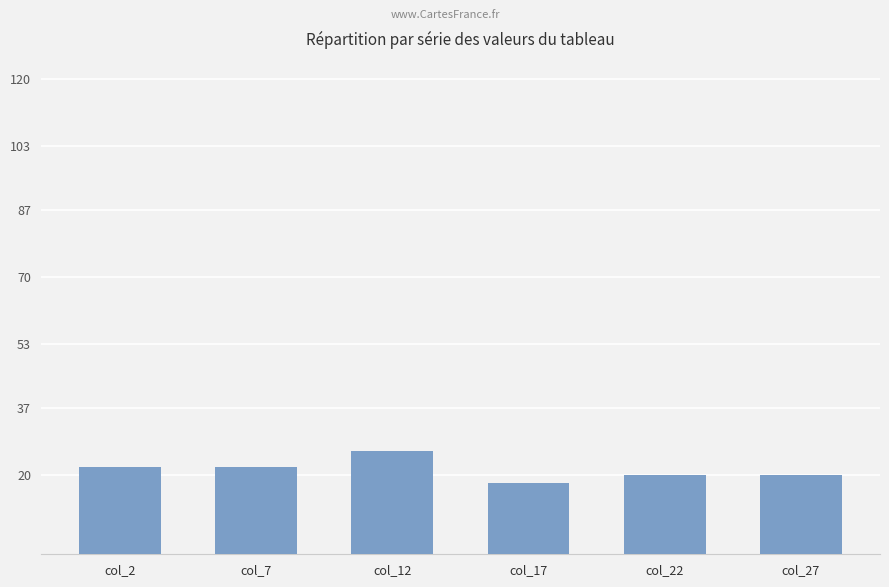

Which has a higher value, col_22 or col_12?

col_12